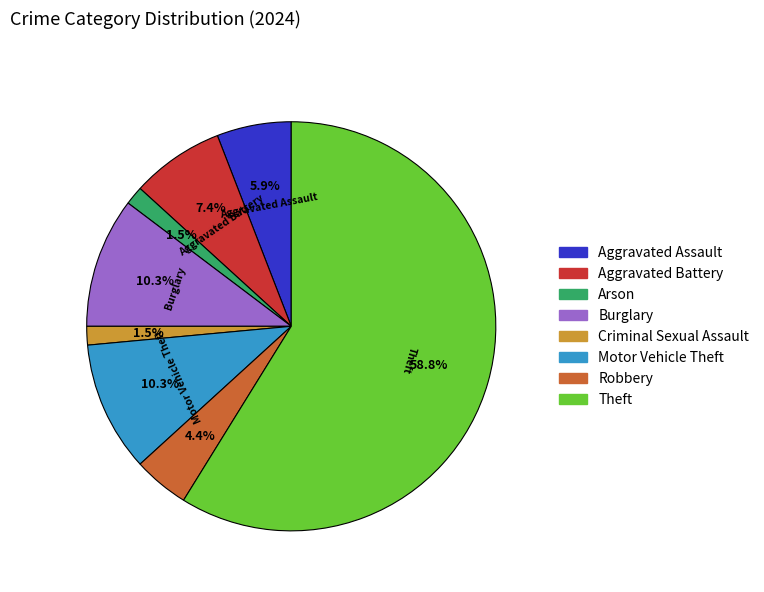

How many slices are in this pie chart?

8